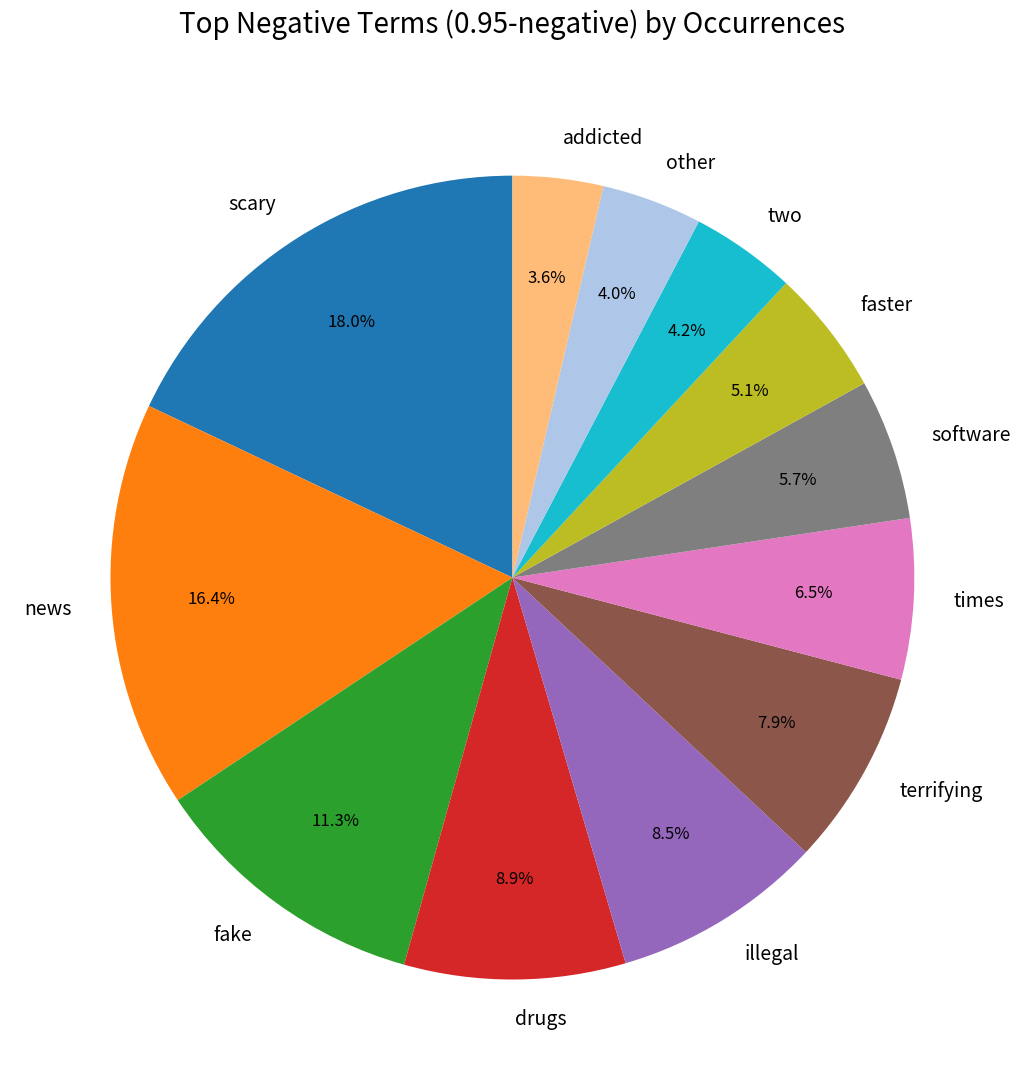

To the nearest percent, what portion does scary represent?

18%